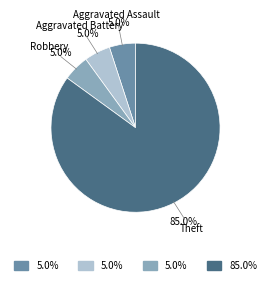

Is there a majority slice in this chart?

Yes